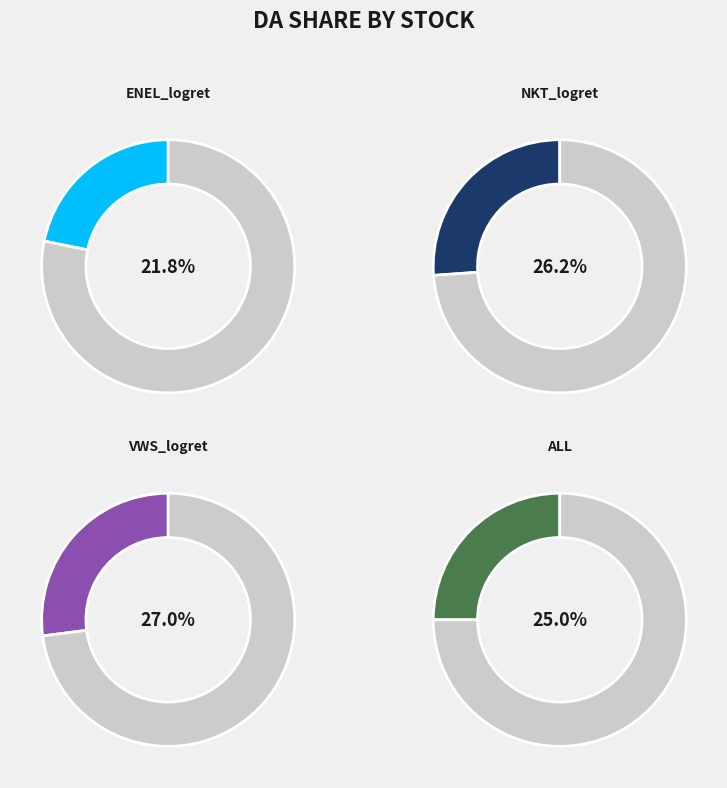

How many segments does this pie chart have?

4